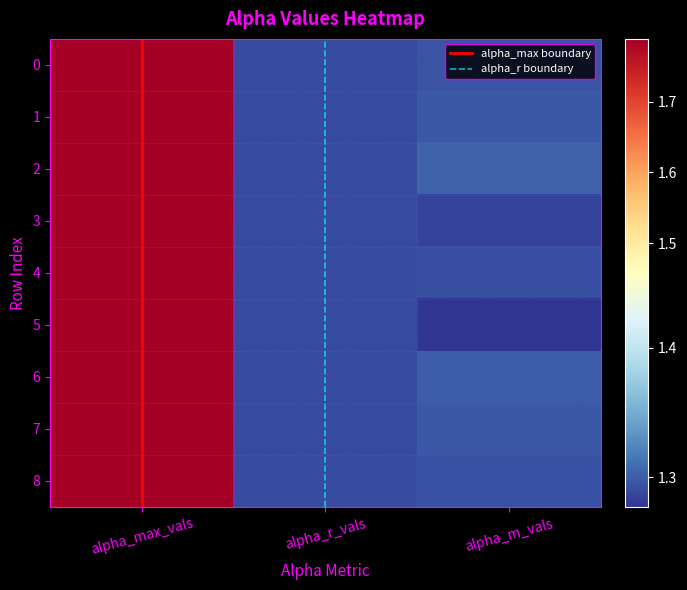

Rank the categories by 3 value from highest to lowest.

alpha_max_vals, alpha_r_vals, alpha_m_vals